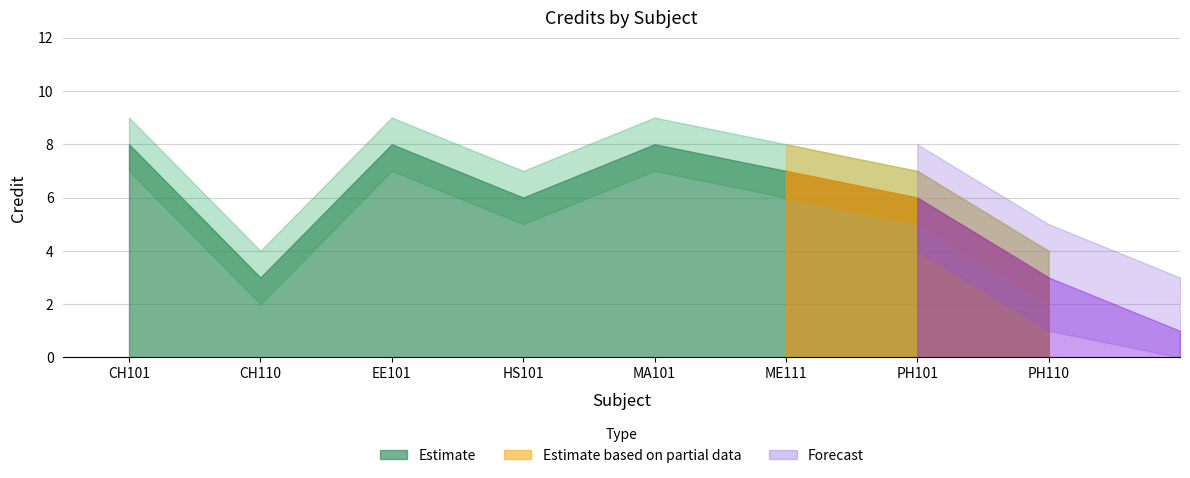

In Credit, how many points are lower than both neighbors (excluding endpoints)?

2